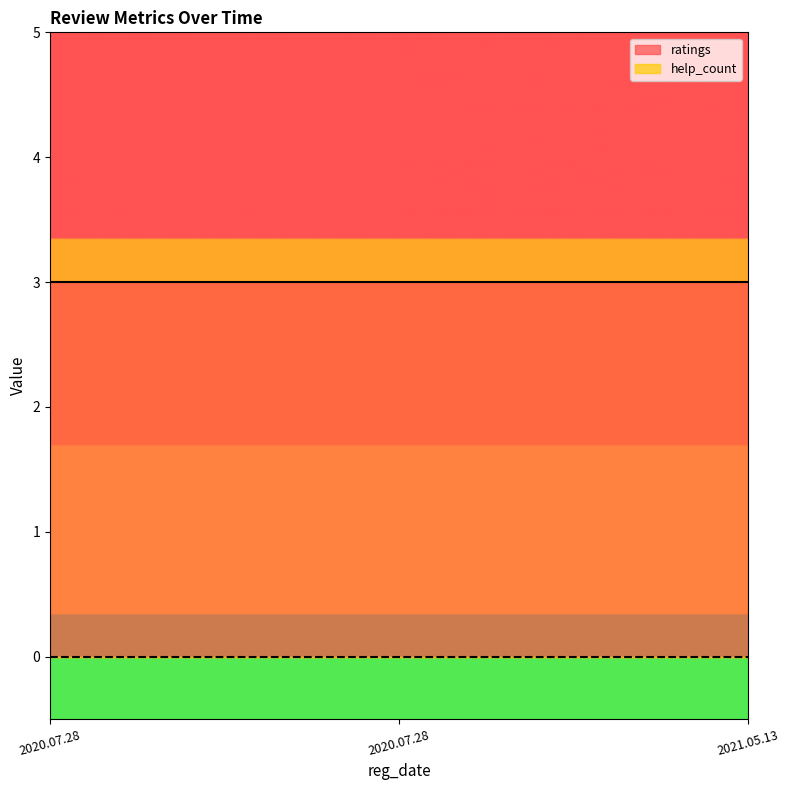

The value of ratings at 2021.05.13 is 4. True or false?

False